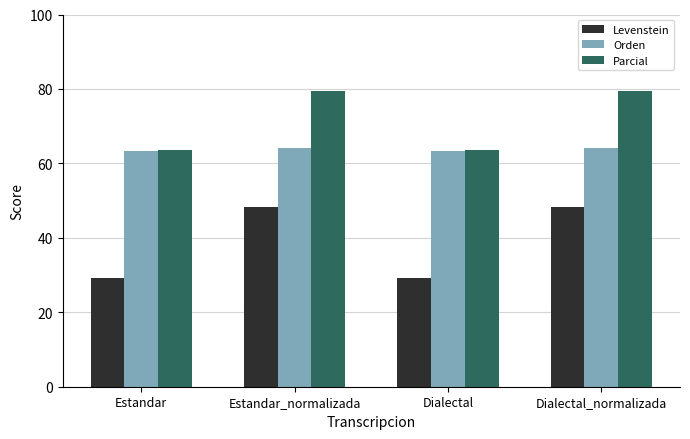

Is it true that Parcial equals 63.6 at Dialectal?

True